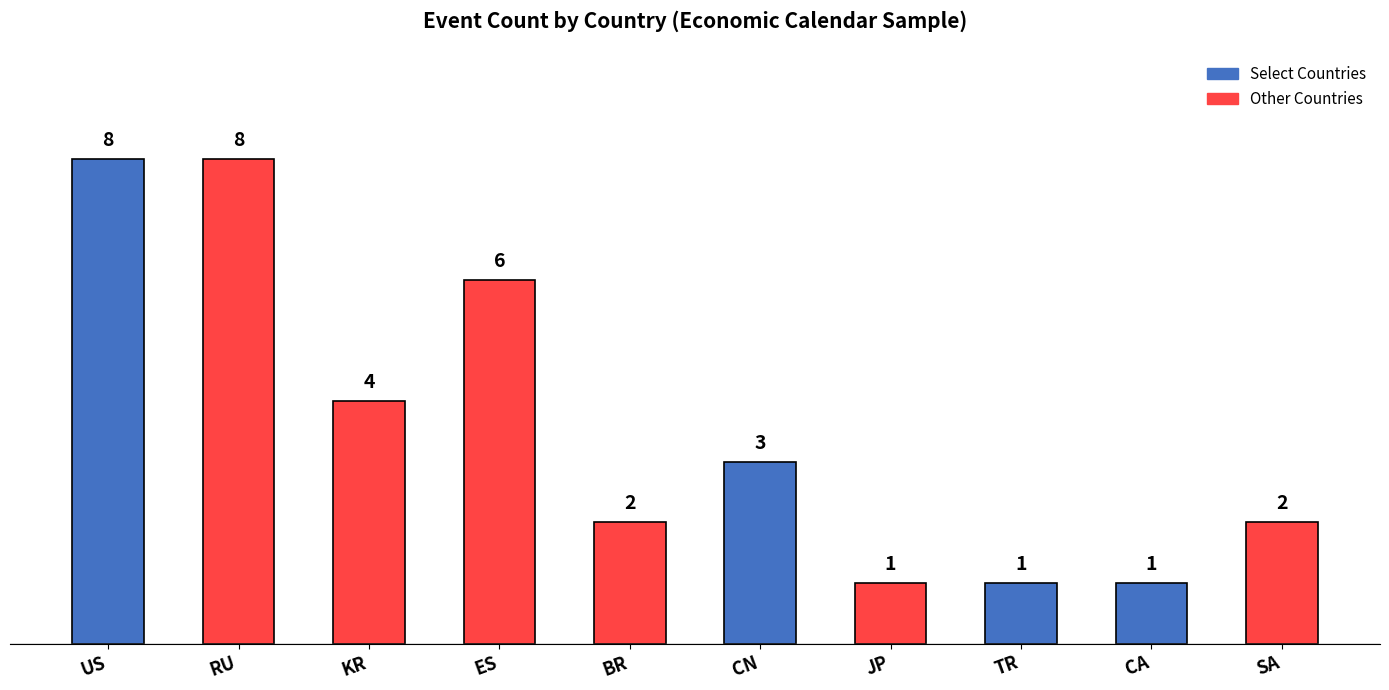

What is the maximum value shown in the chart?

8